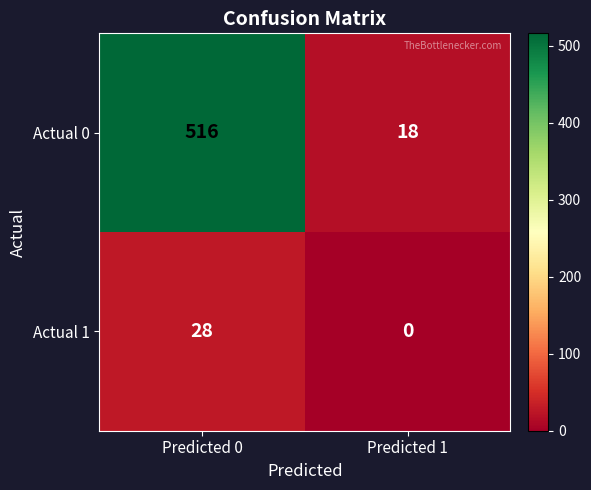

Between Predicted 0 and Predicted 1, which series saw the biggest shift?

Actual 0